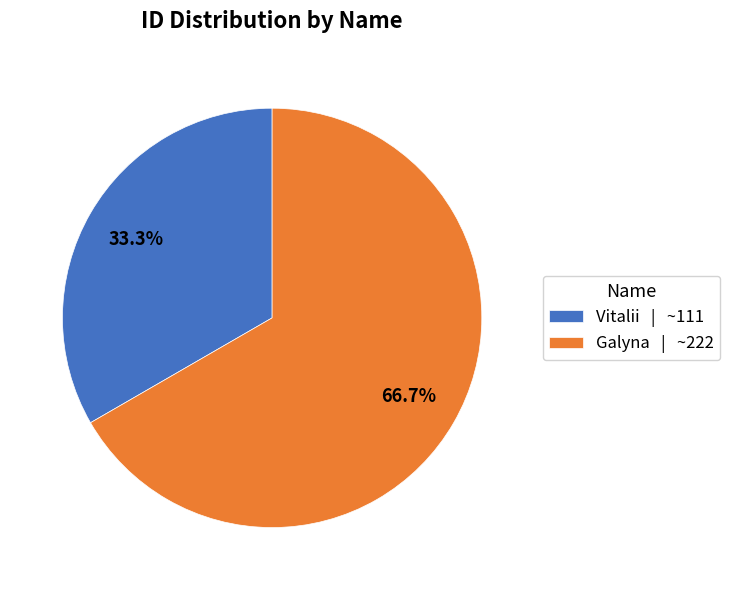

What is the smallest slice in the pie chart?

Vitalii